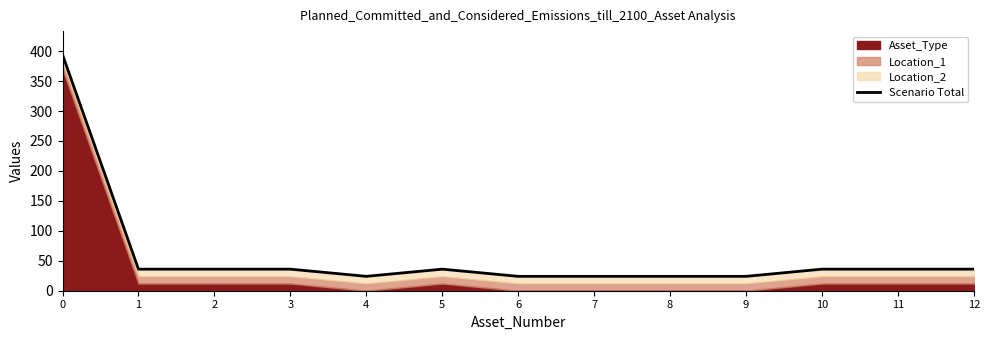

What is the ratio of the value at 0 to the value at 10?

10.9